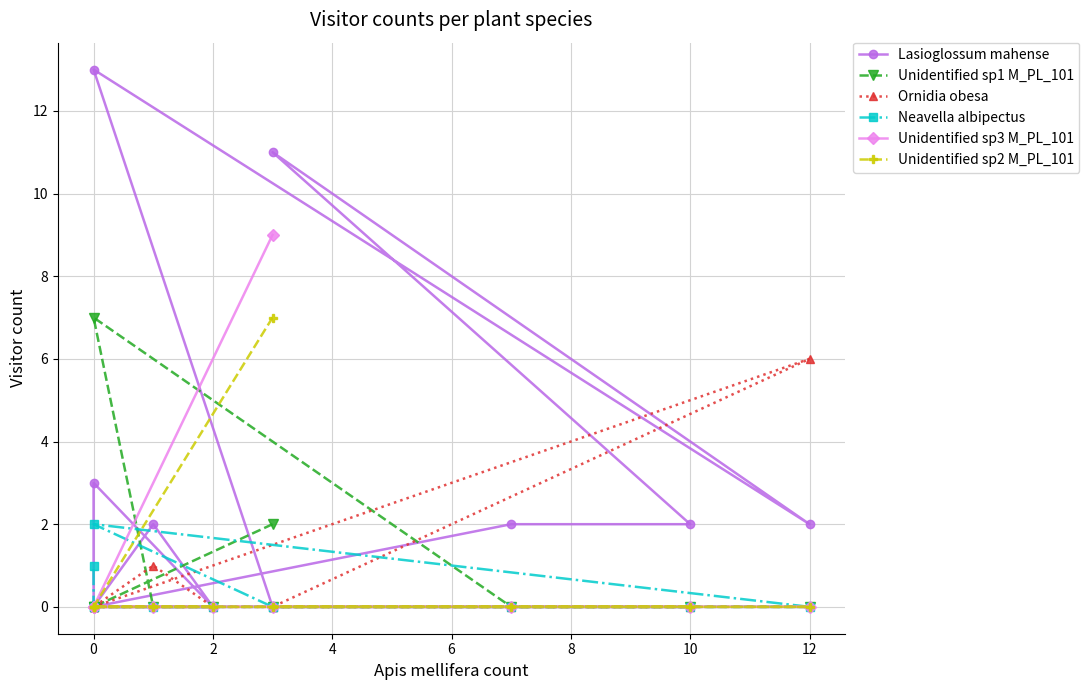

How many positive values does the Lasioglossum mahense series have?

7